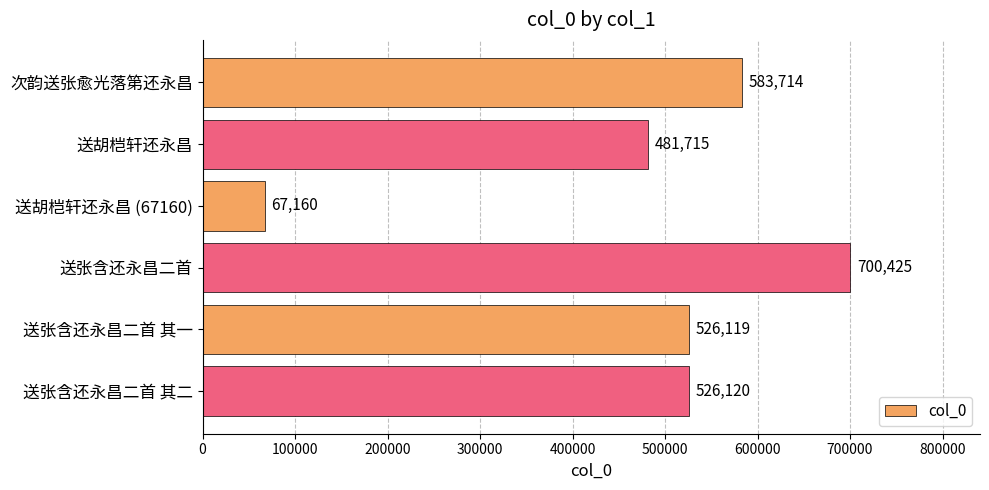

Where is the data nearest to the value 383792?

送胡桤轩还永昌